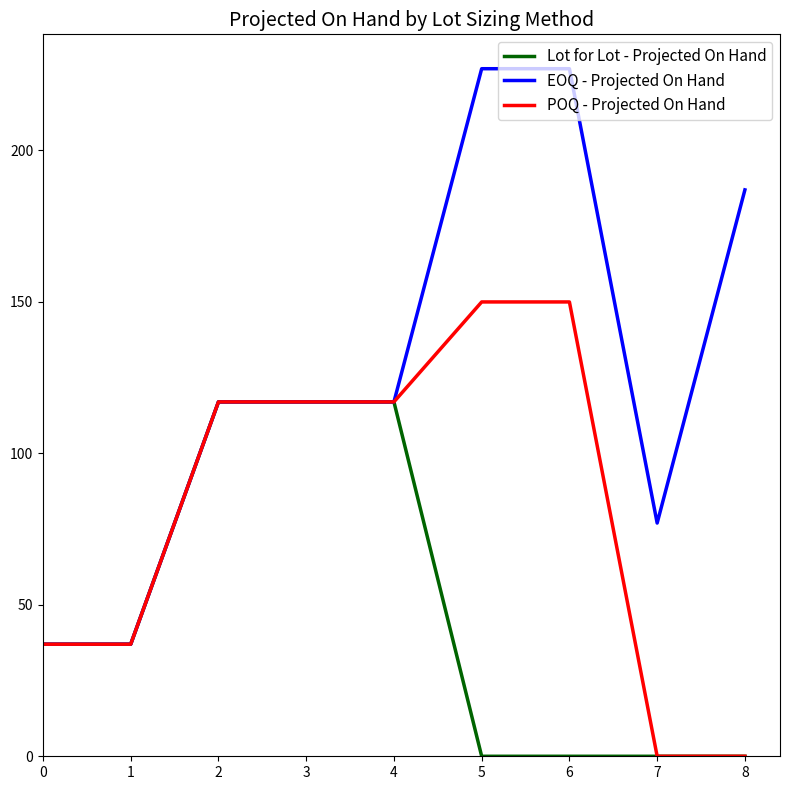

At how many categories does at least one series exceed 49?

7